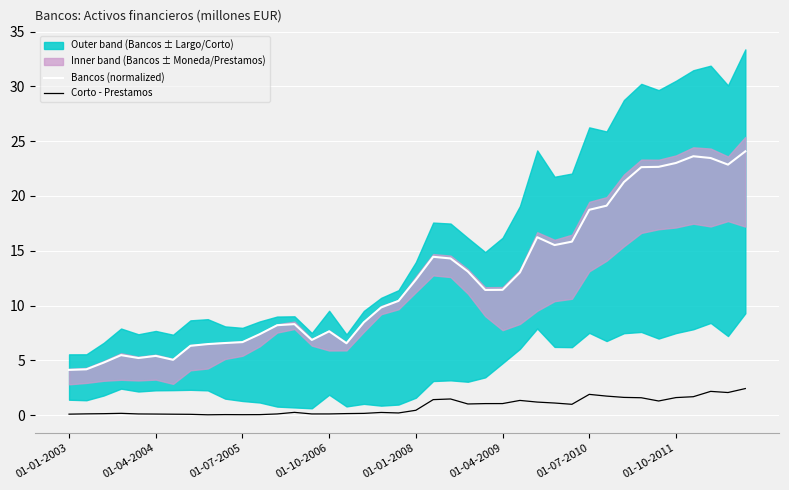

How many values in the Bancos (normalized) series are below 11?

20